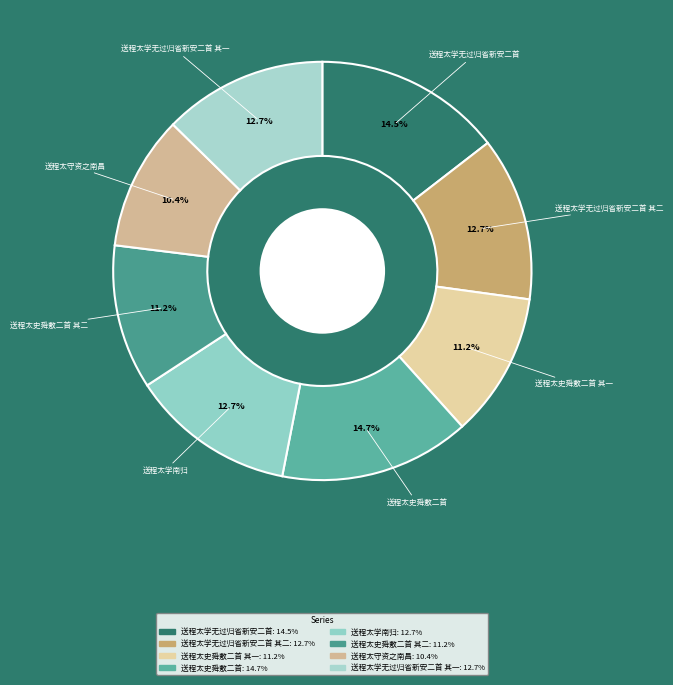

What is the largest slice in the pie chart?

送程太史舜敷二首